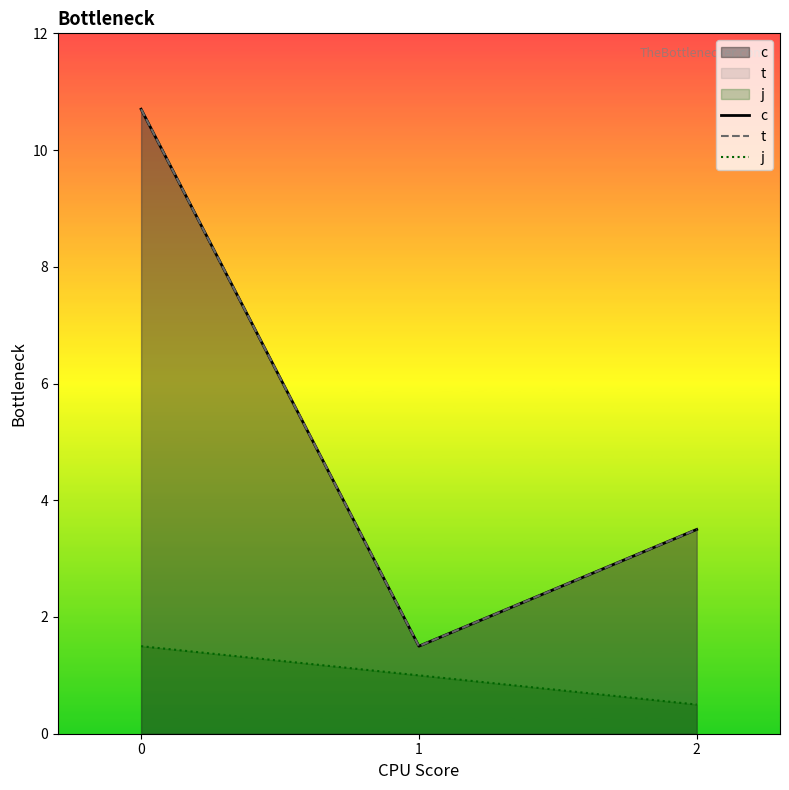

Reading right to left, what are all the values shown in this chart?

c: 3.5	1.5	10.7
t: 3.5	1.5	10.7
j: 0.5	1.0	1.5